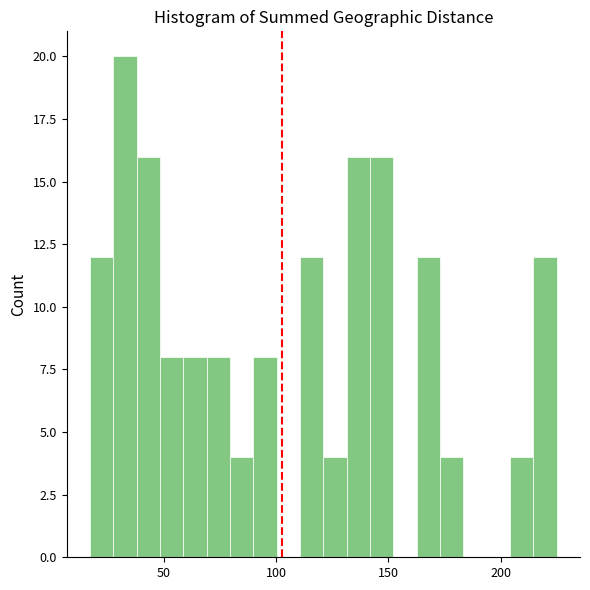

Read against the x-axis, roughly where is the centre of the tallest bar?

35